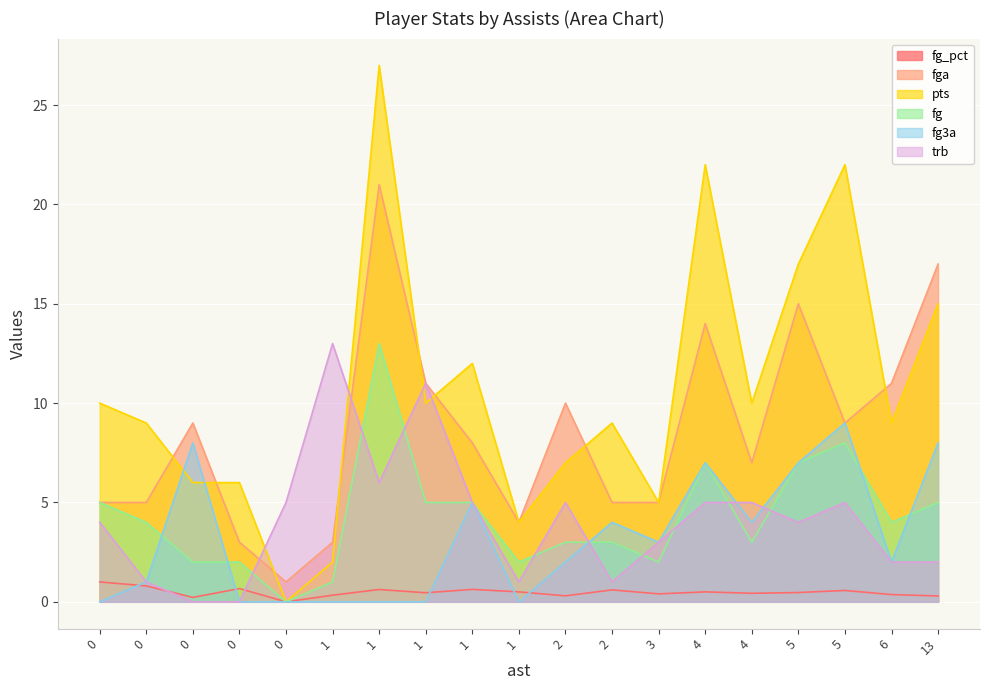

What is the difference between the trb values at 0 and 4?

5.0